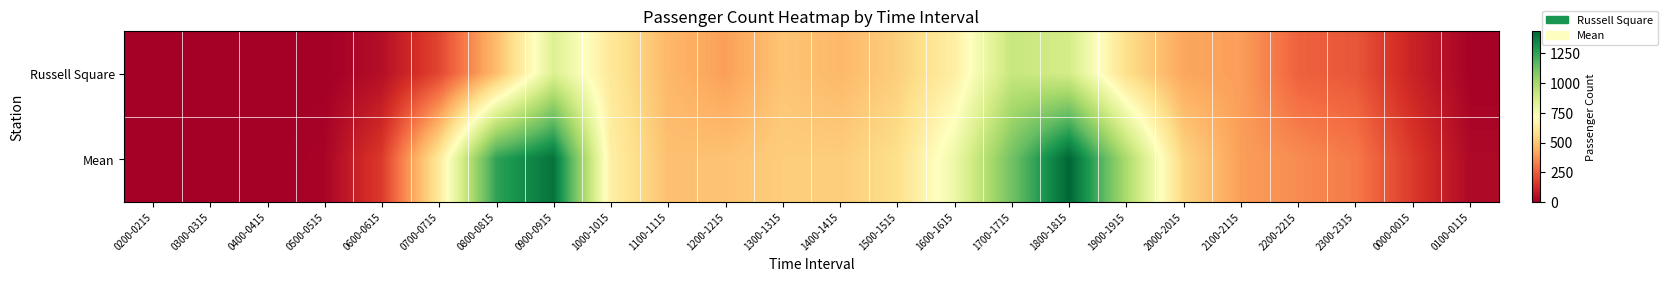

At which category is the sum across all series the highest?

1800-1815